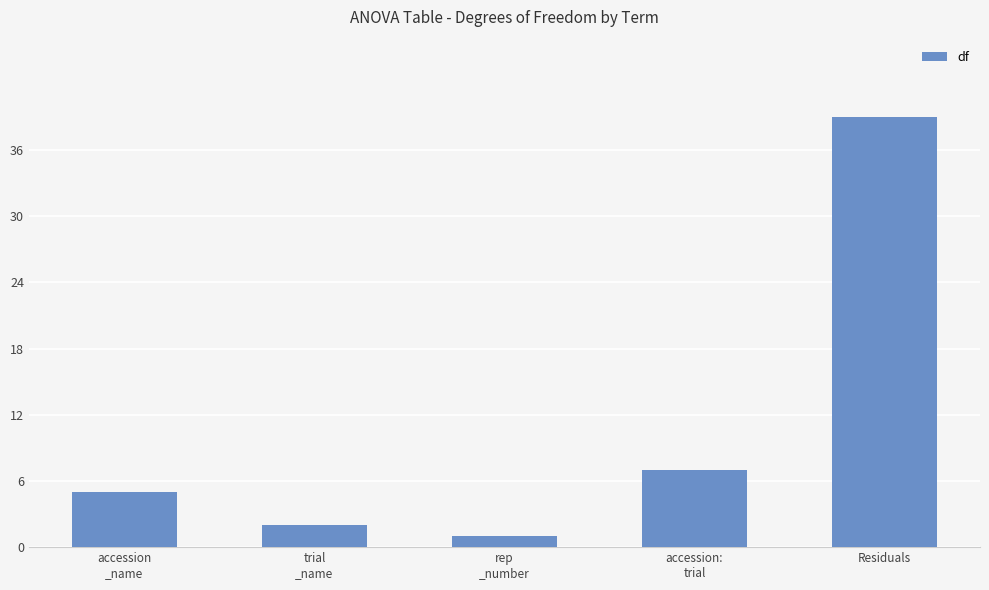

The chart shows a value of 2 at accession:
trial. True or false?

False